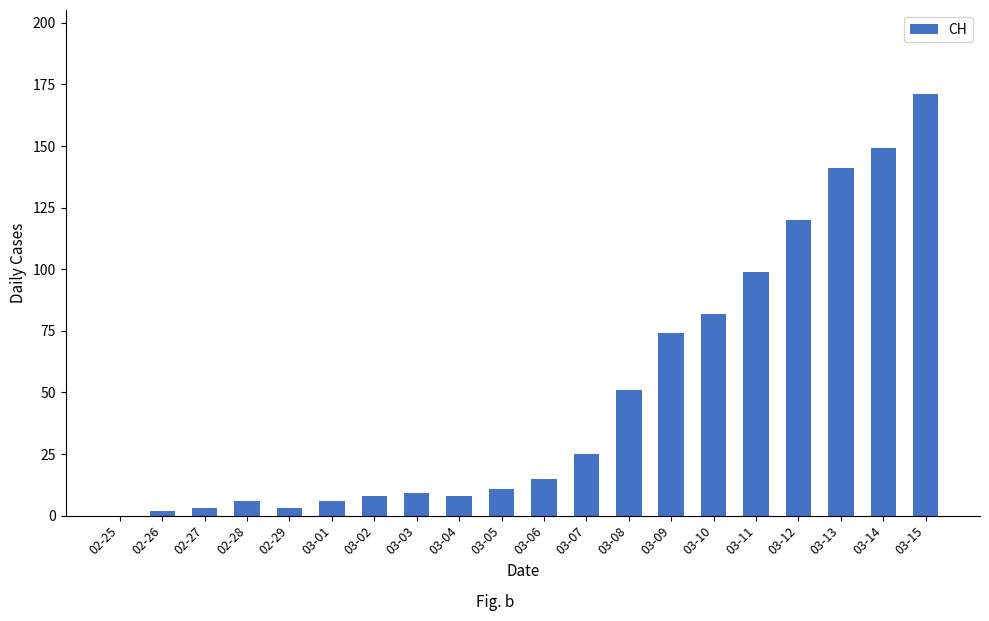

Are the bars grouped side by side (vs. stacked)?

No